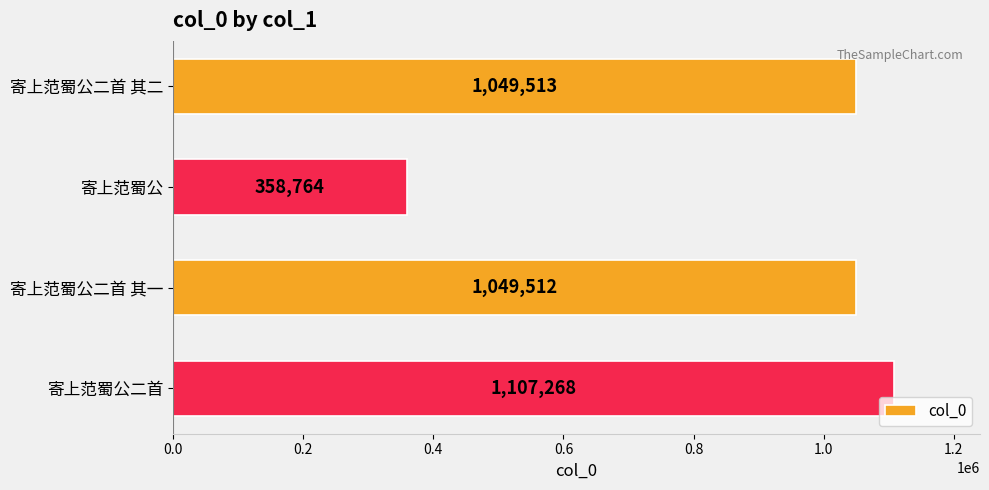

Does the chart contain any negative values?

No